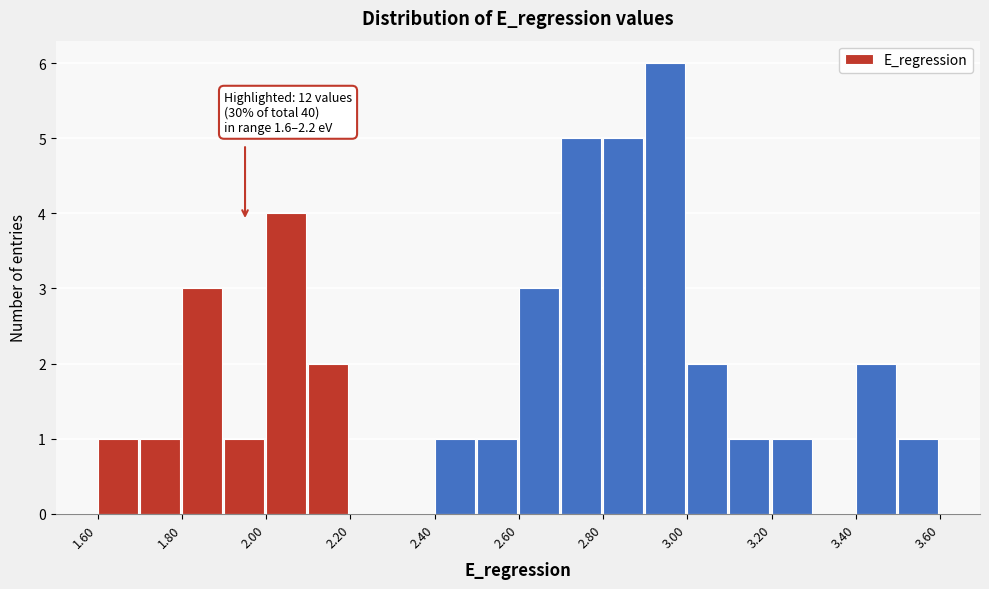

Which range on the x-axis has the tallest bar?

2.9 to 3.0